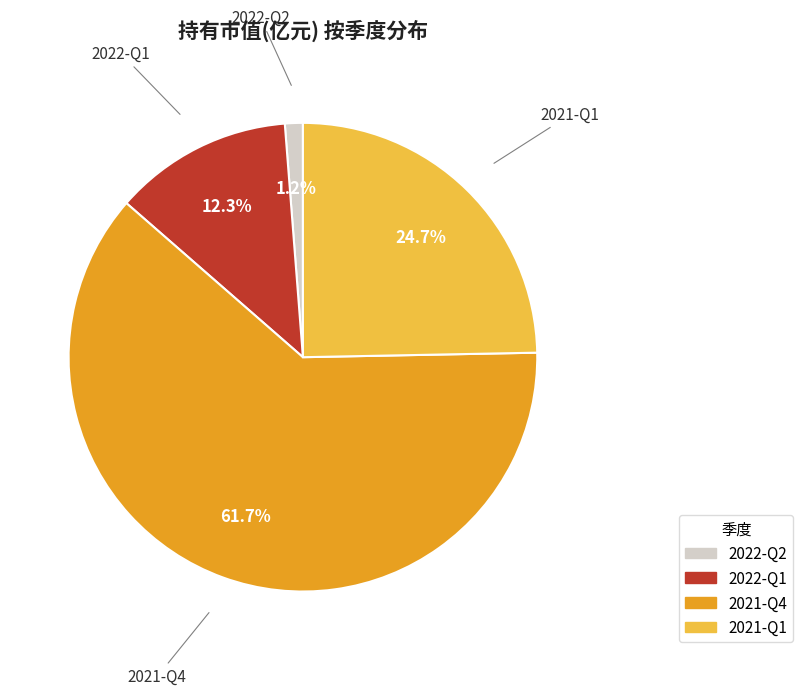

Does any single category account for the majority?

Yes